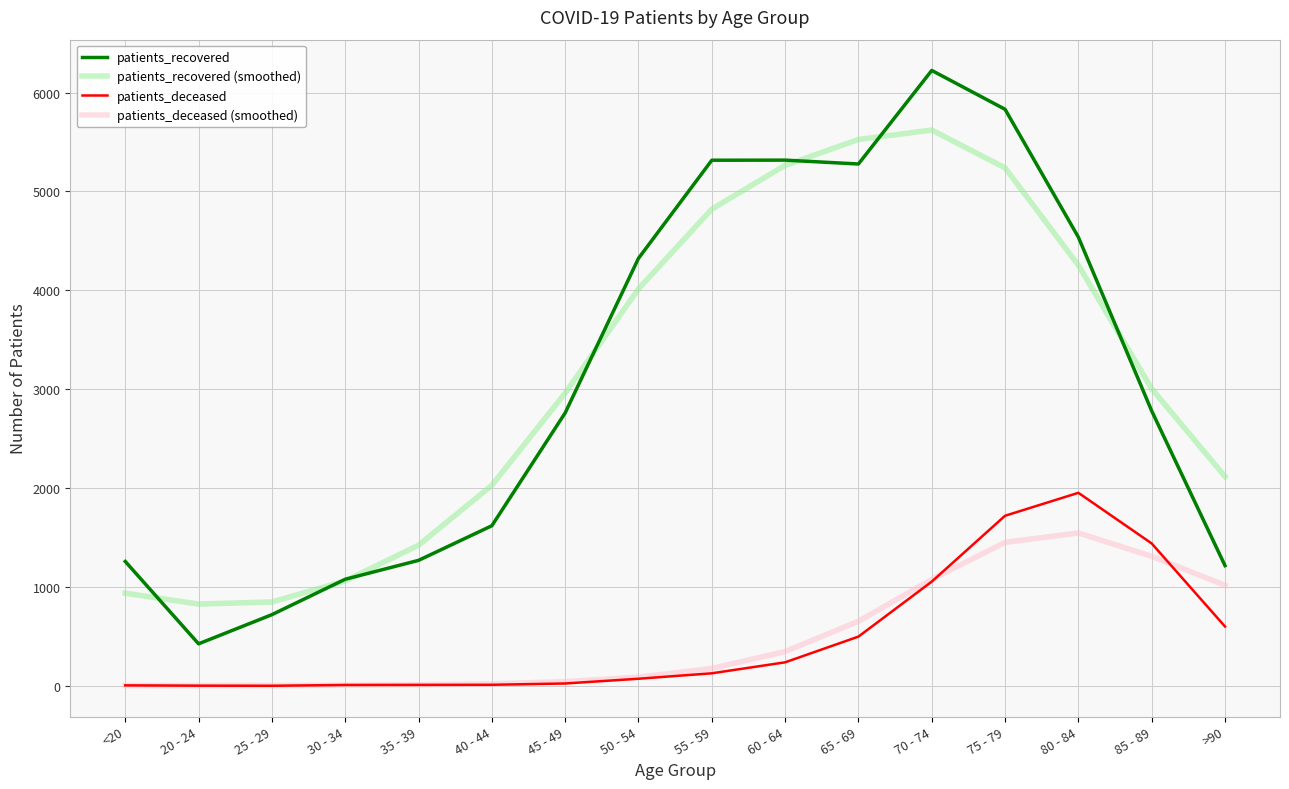

Which series has the largest range (max minus min)?

patients_recovered